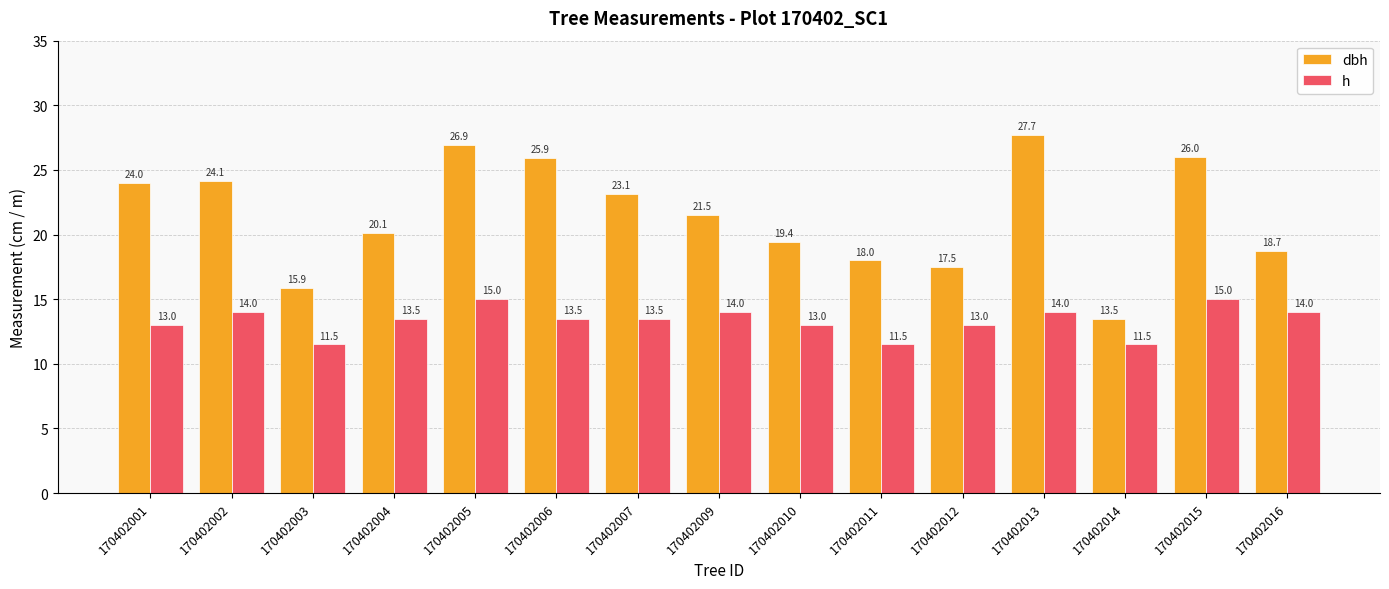

At how many categories does at least one series exceed 15?

14